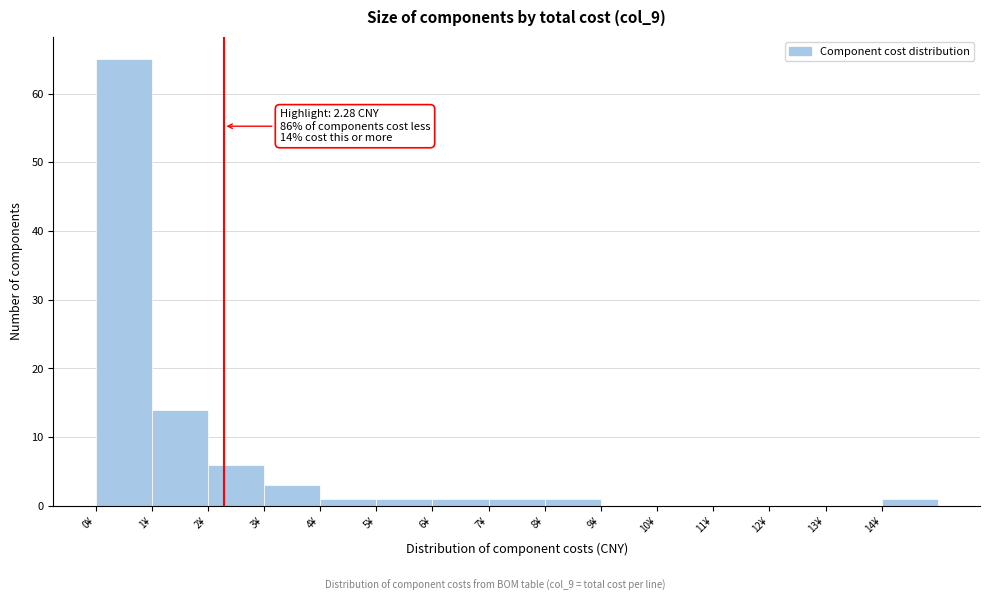

Over which range of the x-axis is the bar tallest?

0 to 1